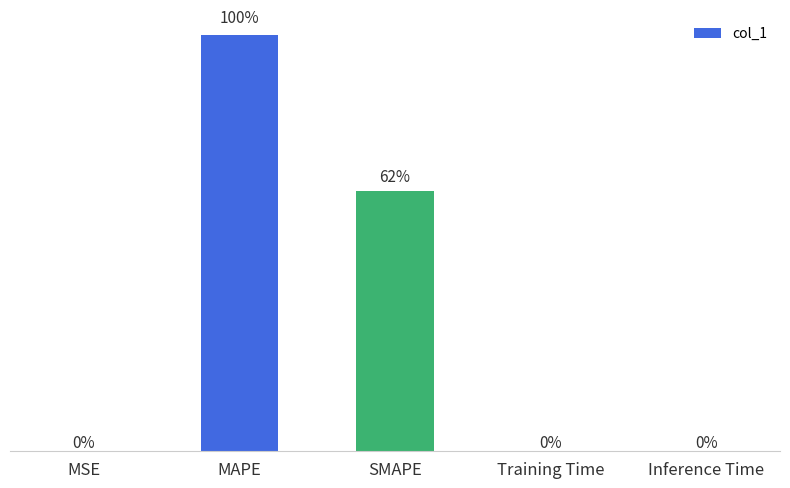

At which category does the chart reach its peak across all series?

MAPE